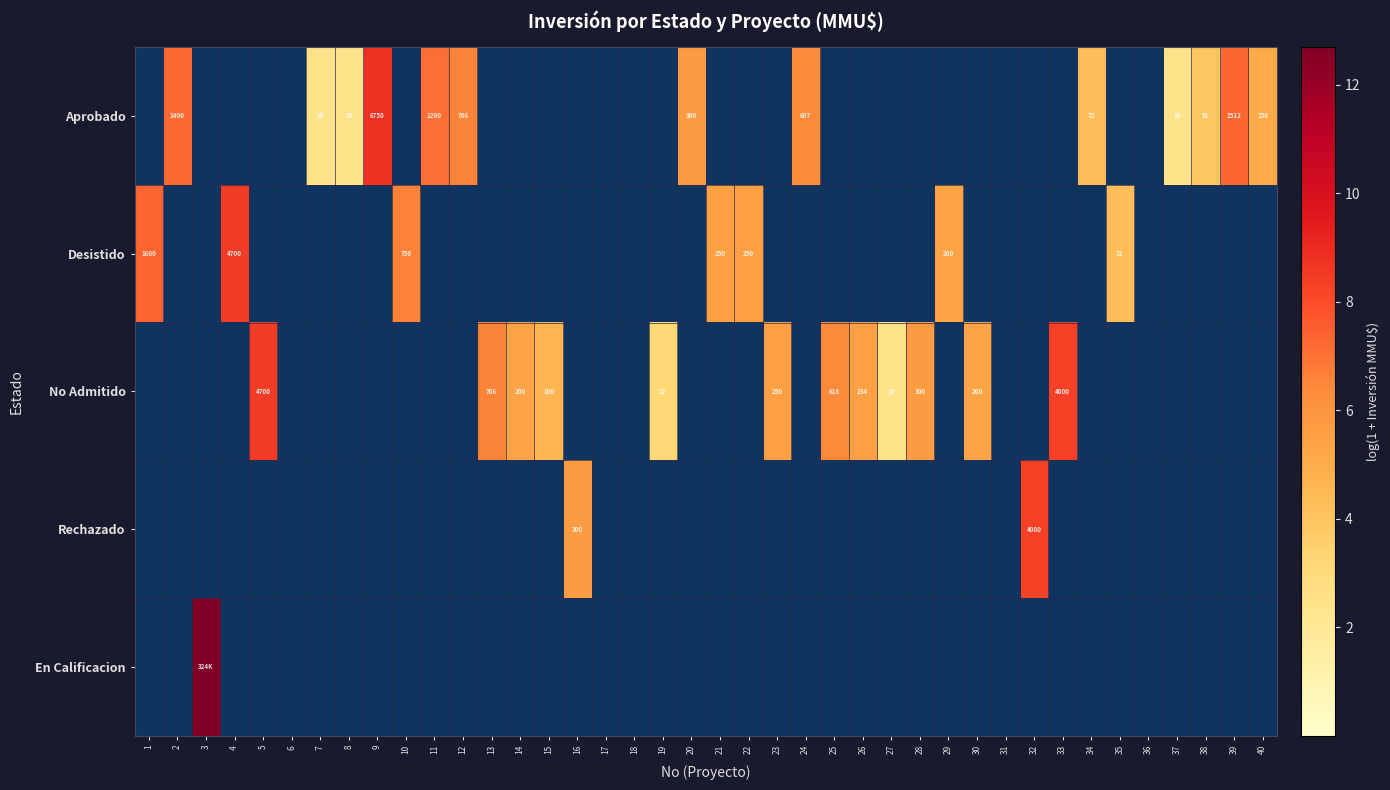

Between 16 and 8, which is larger?

8